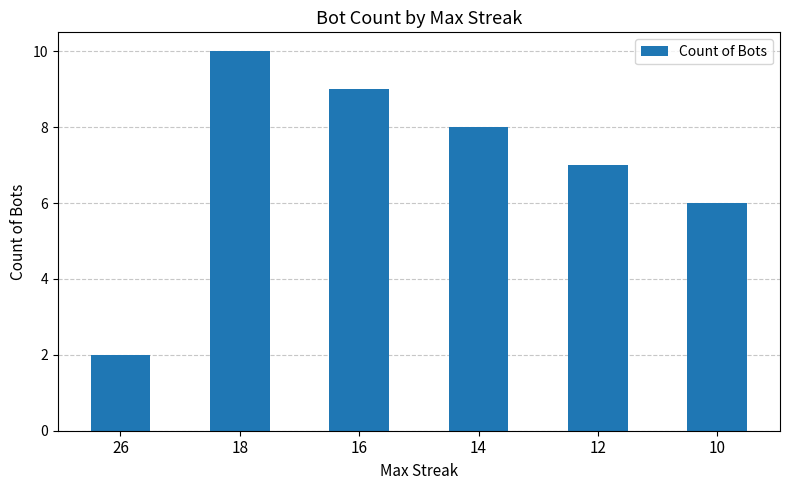

Rank the categories by value from highest to lowest.

18, 16, 14, 12, 10, 26